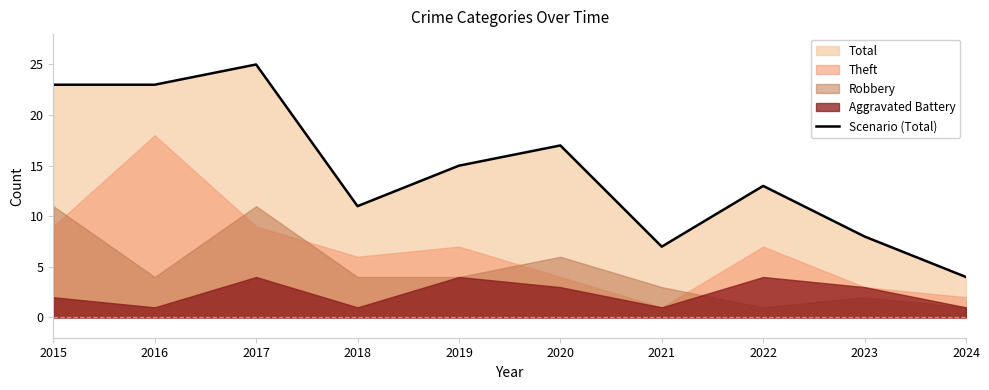

How many interior local peaks (higher than both neighbors) does the data have?

3